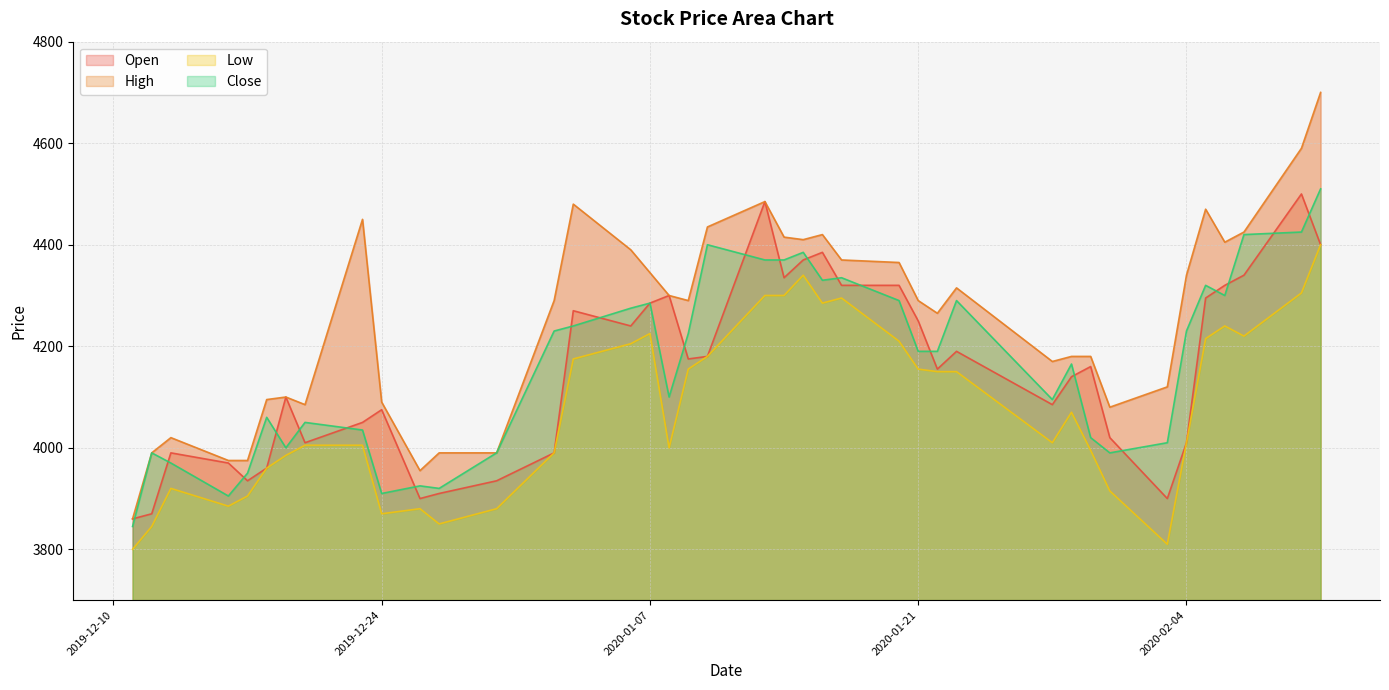

List the series in order of their peak value, highest first.

High, Close, Open, Low